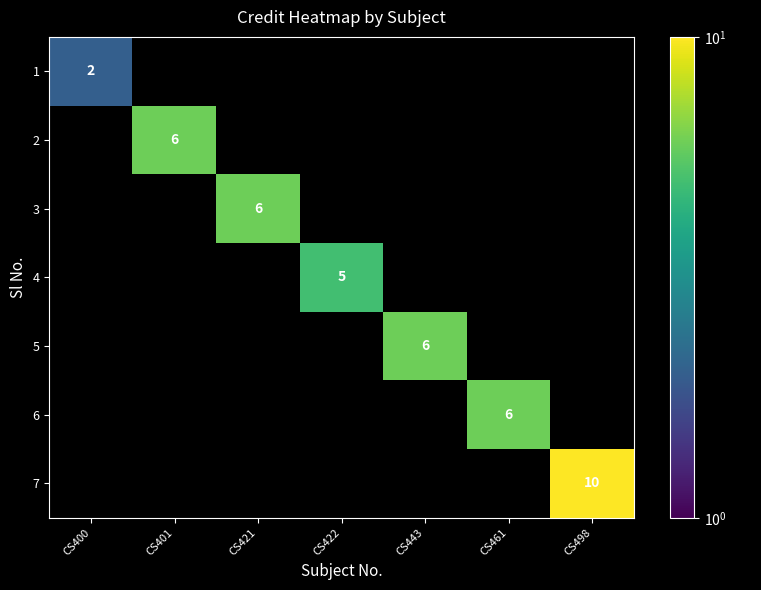

What is the sum of all 5 values?

6